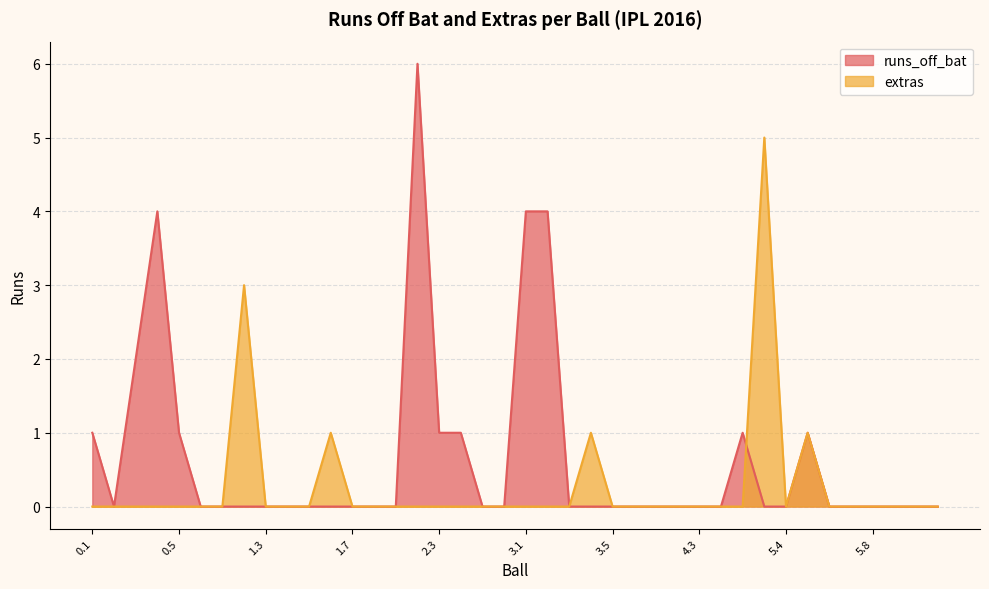

Between 2.6 and 3.1, which series saw the biggest shift?

runs_off_bat